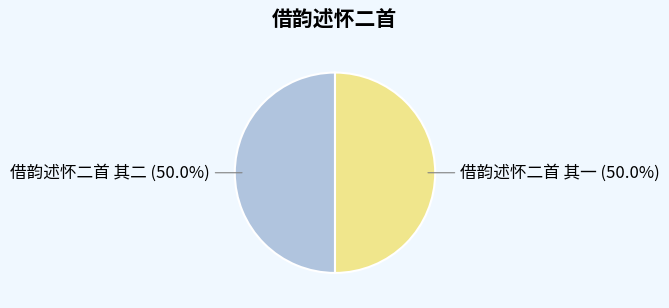

Rank the categories by value from highest to lowest.

借韵述怀二首 其二, 借韵述怀二首 其一